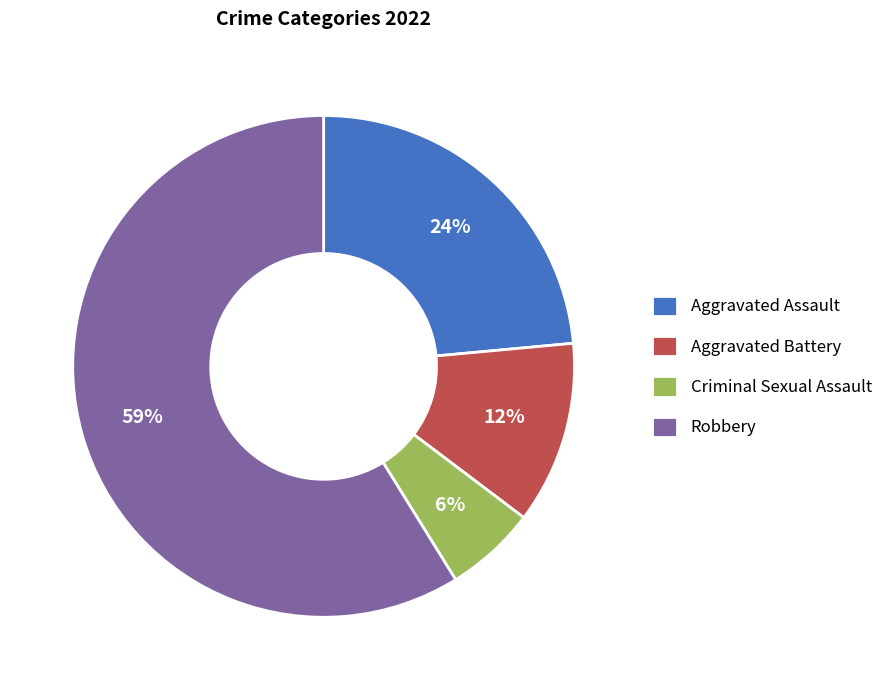

Which category has the biggest portion of the pie?

Robbery